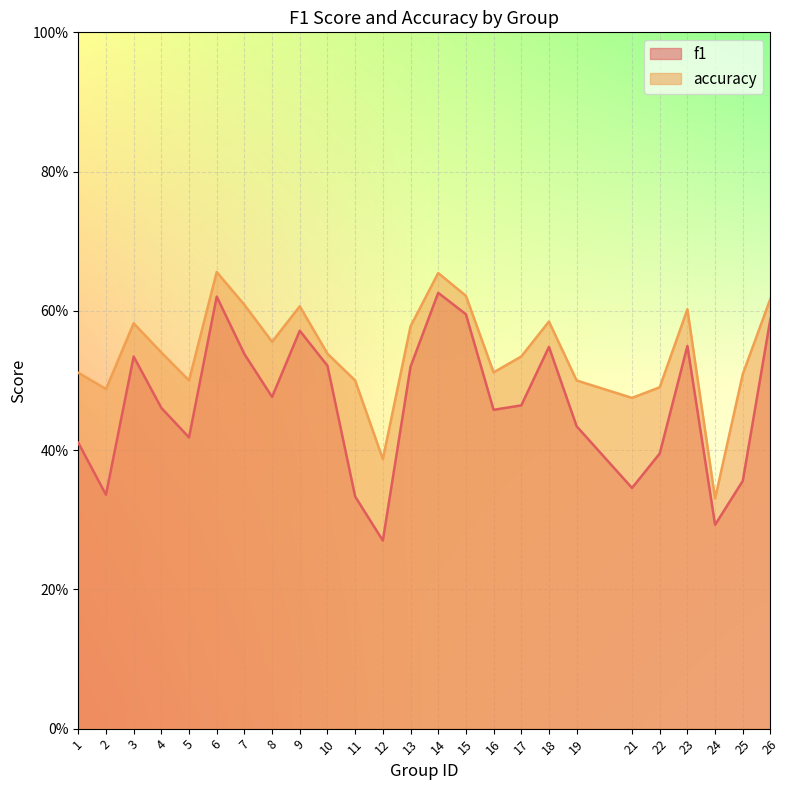

What is the value of the accuracy point at the 6th from the left?

0.7